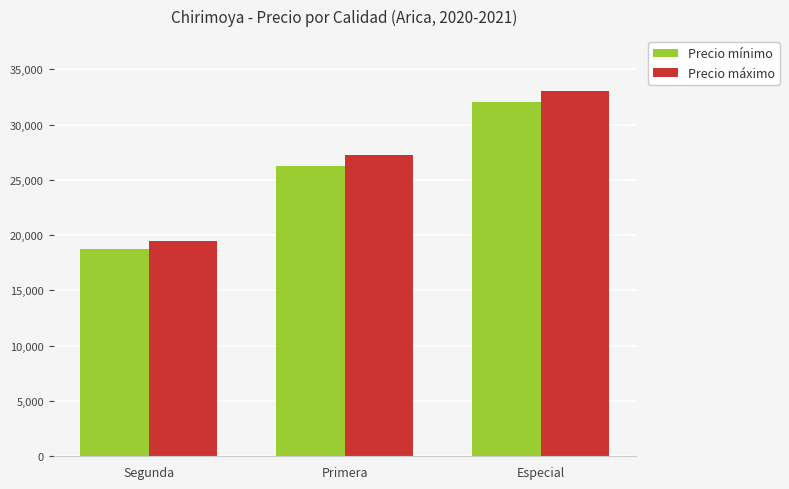

Reading right to left, extract all data points from this chart.

Precio mínimo: Especial=32000	Primera=26250	Segunda=18750
Precio máximo: Especial=33000	Primera=27250	Segunda=19500